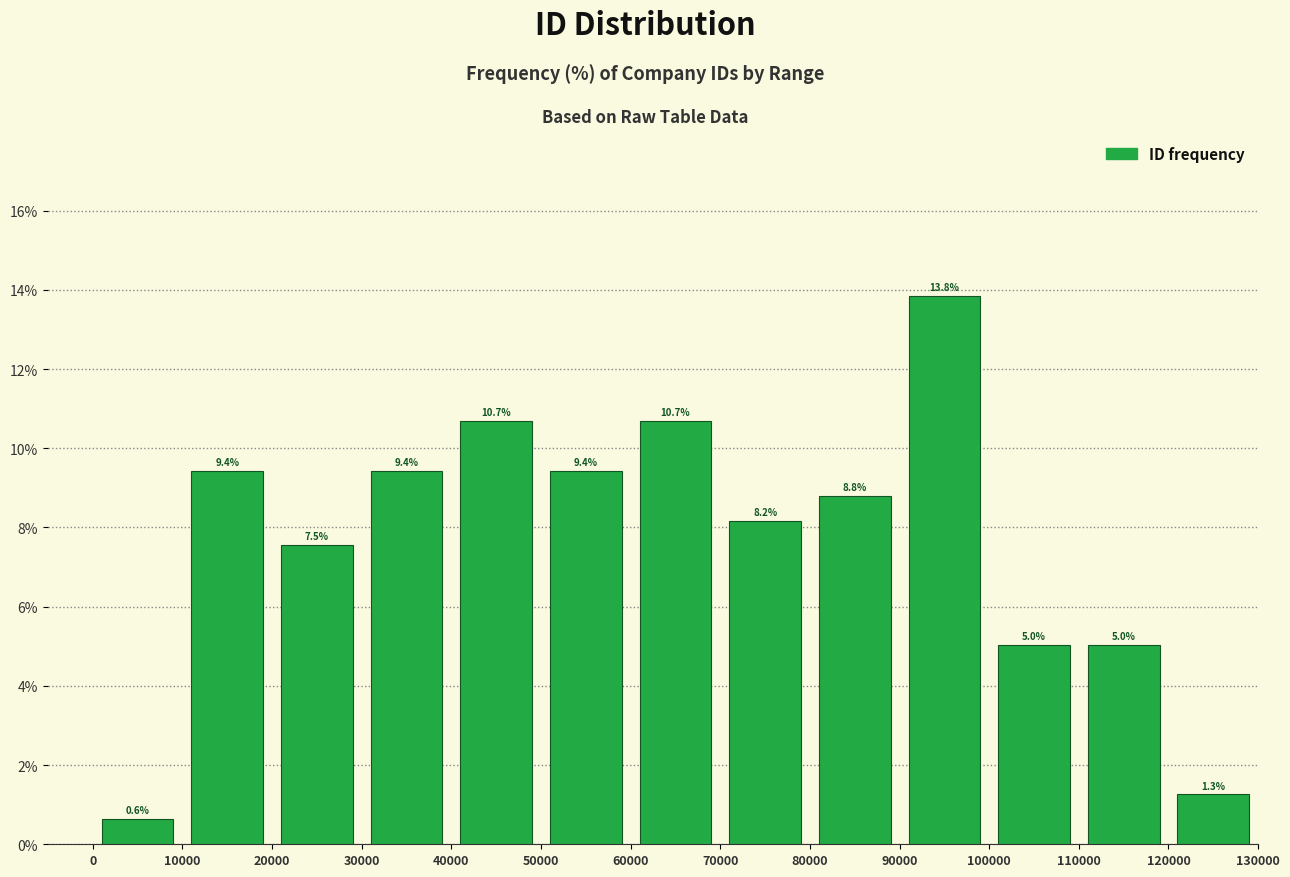

Which range on the x-axis has the tallest bar?

90000 to 100000